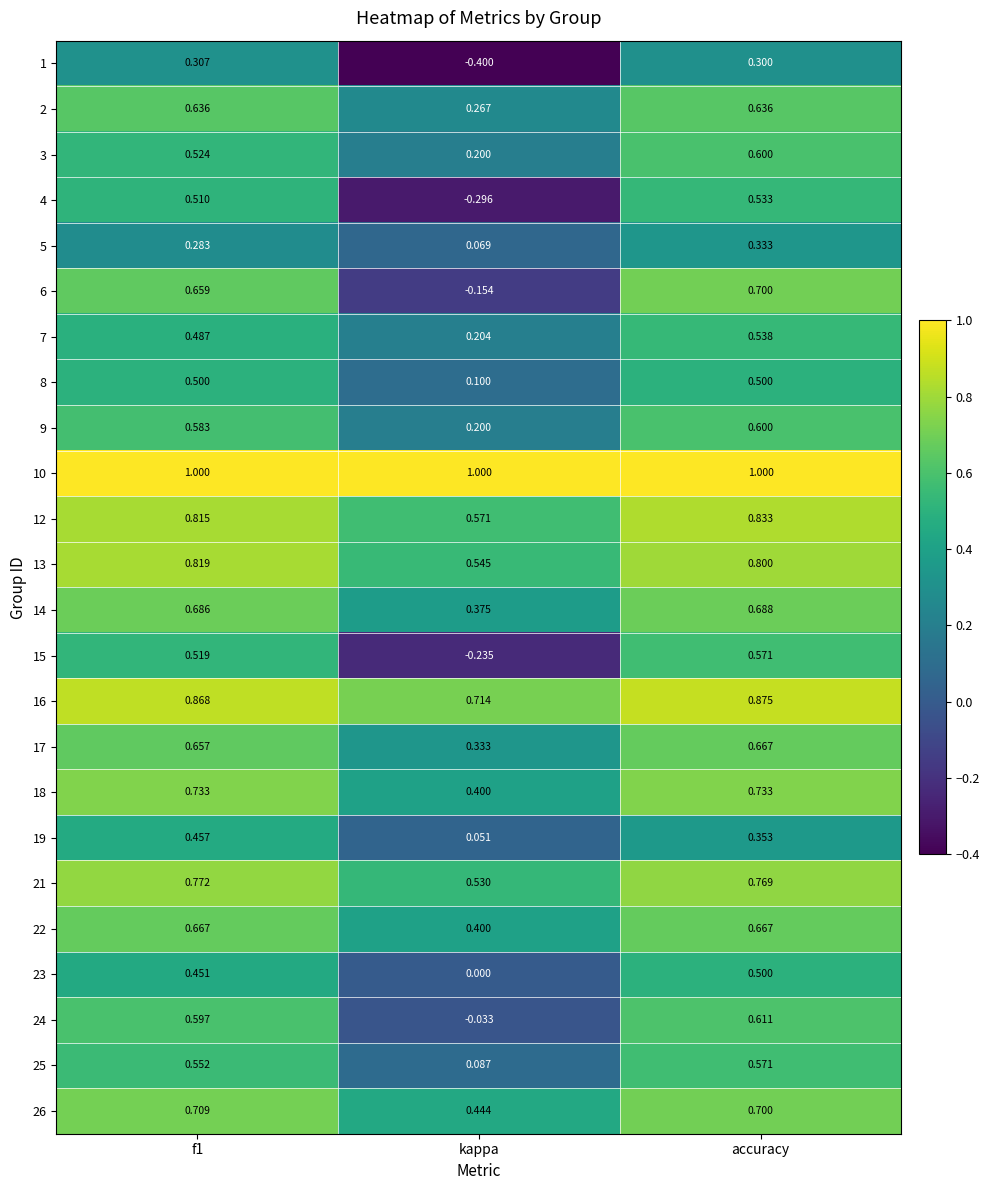

At which label does 9 reach its peak?

accuracy